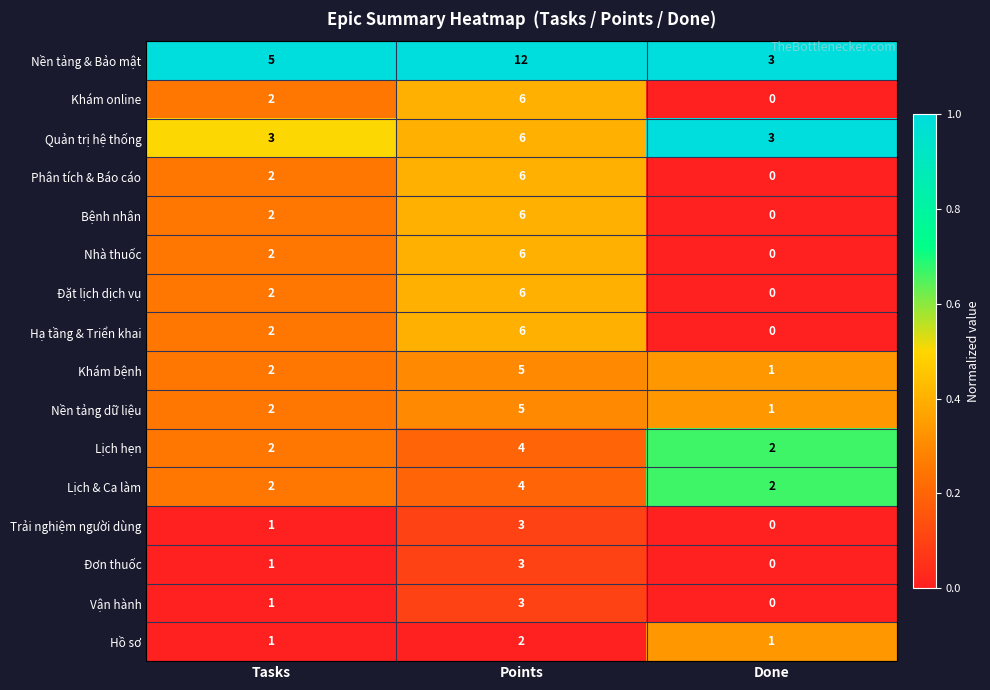

What is the difference between the highest and lowest values at Done?

3